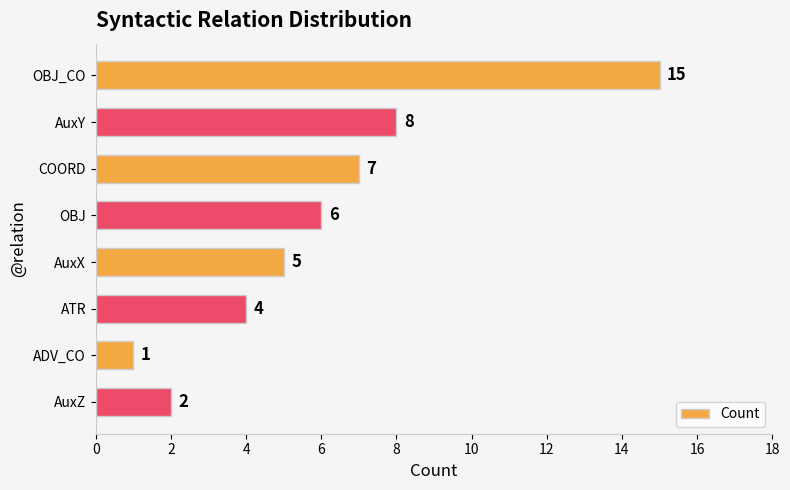

Reading top to bottom, what are all the values shown in this chart?

OBJ_CO=15	AuxY=8	COORD=7	OBJ=6	AuxX=5	ATR=4	ADV_CO=1	AuxZ=2